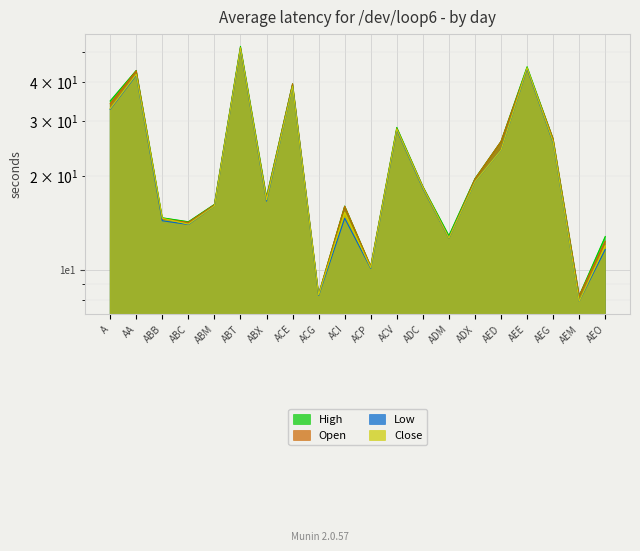

What is the maximum value for Low?

51.3